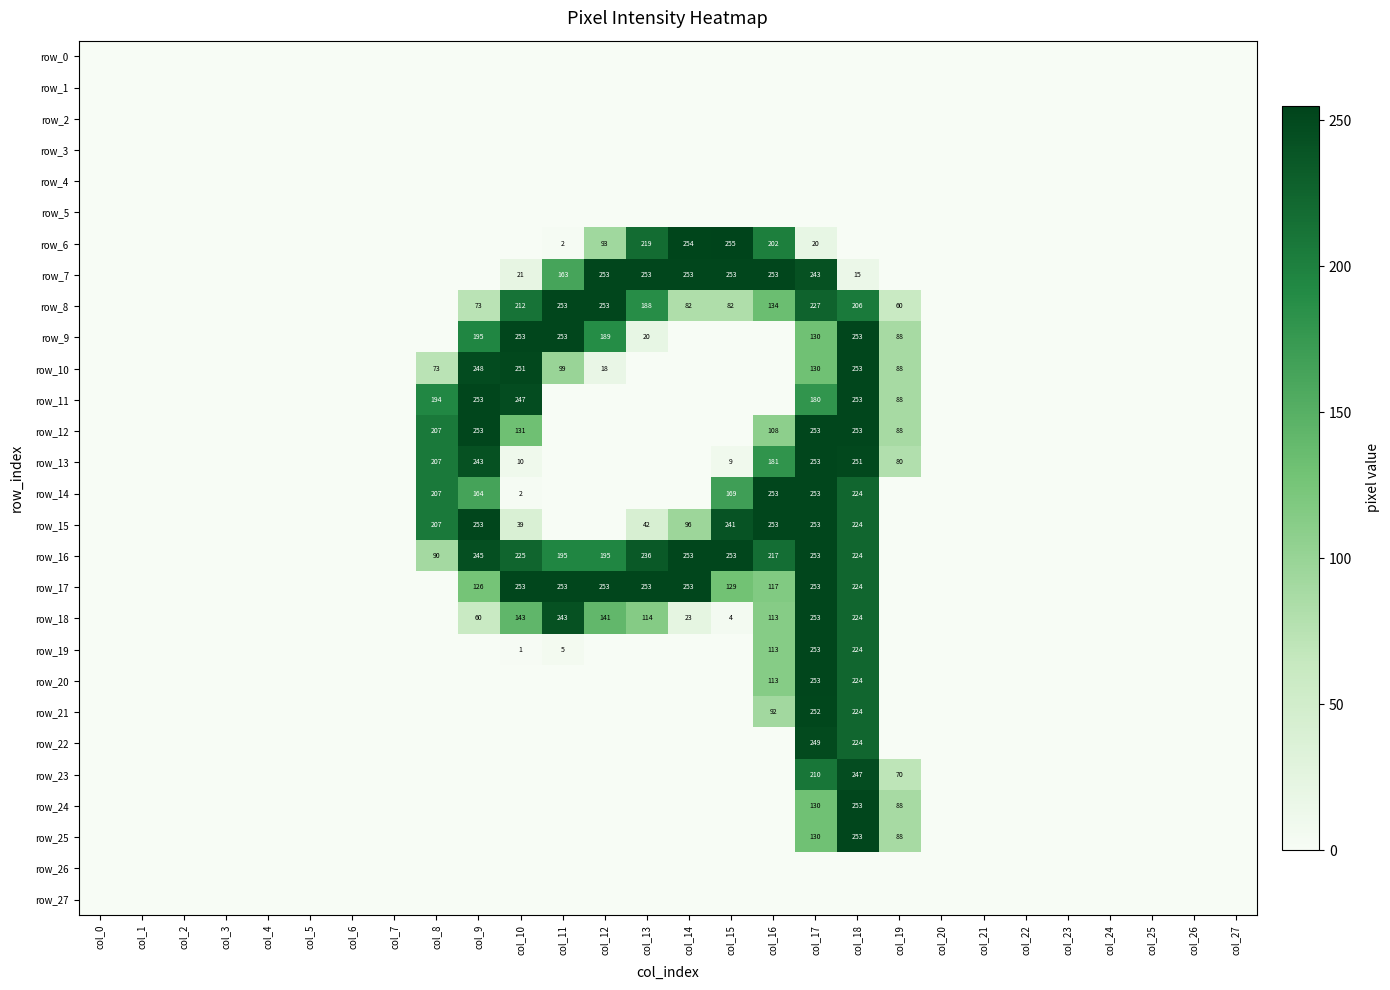

Which series has the largest range (max minus min)?

row_6